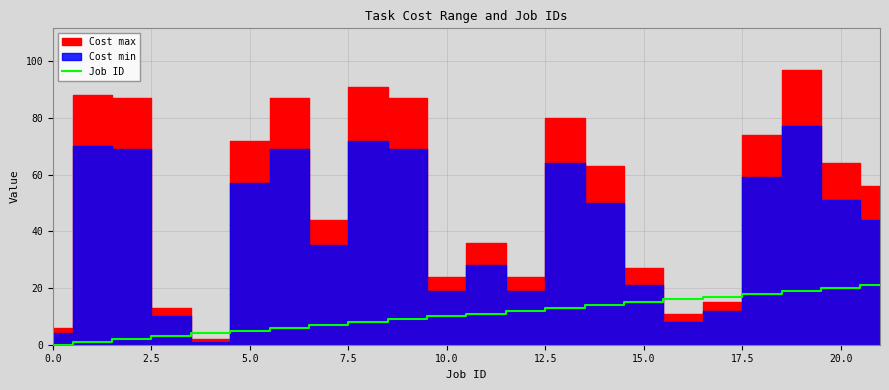

How many data points are less than 11?

11